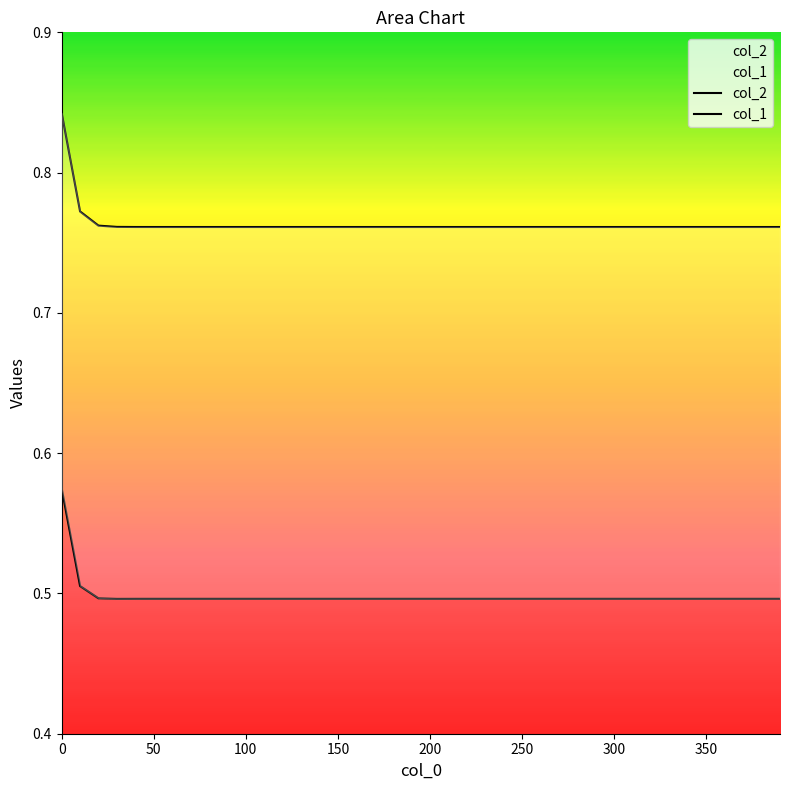

How many categories are shown in the chart?

40